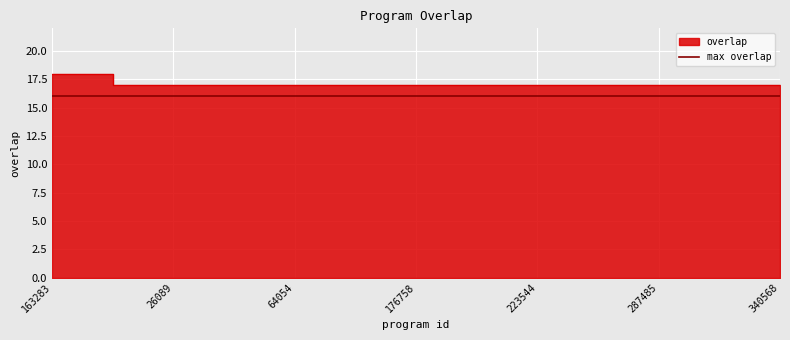

Reading left to right, what are all the values shown in this chart?

18	18	18	17	17	17	17	17	17	17	17	17	17	17	17	17	17	17	17	17	17	17	17	17	17